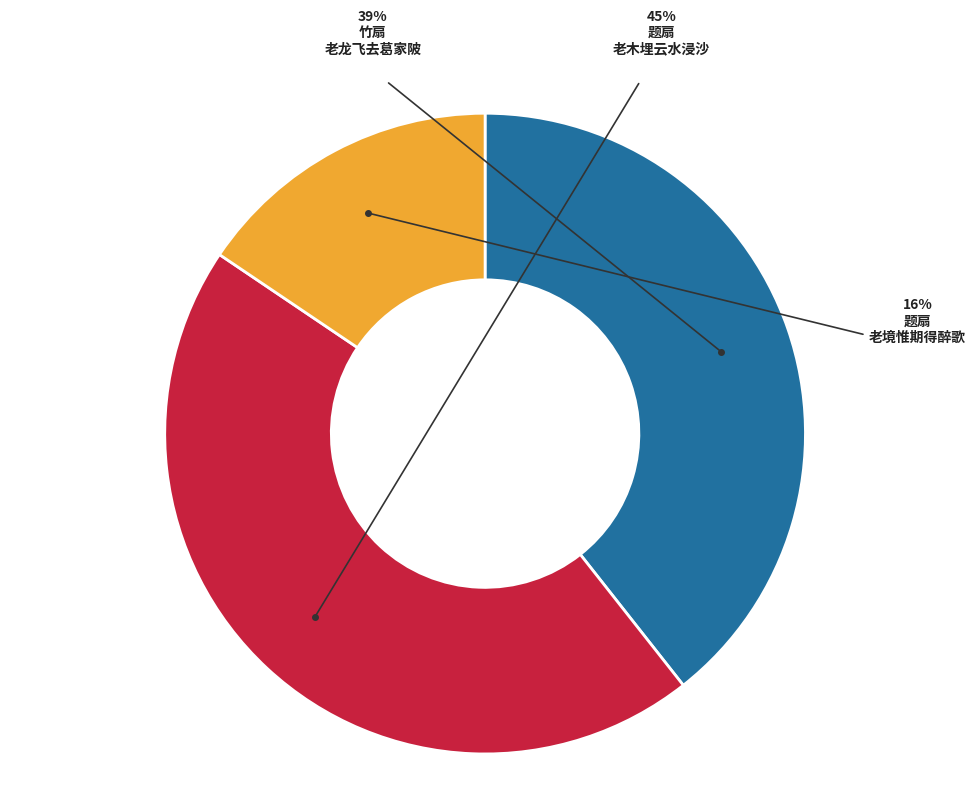

What is the ratio of the value at 题扇·老木埋云水浸沙 to the value at 竹扇·老龙飞去葛家陂?

1.1